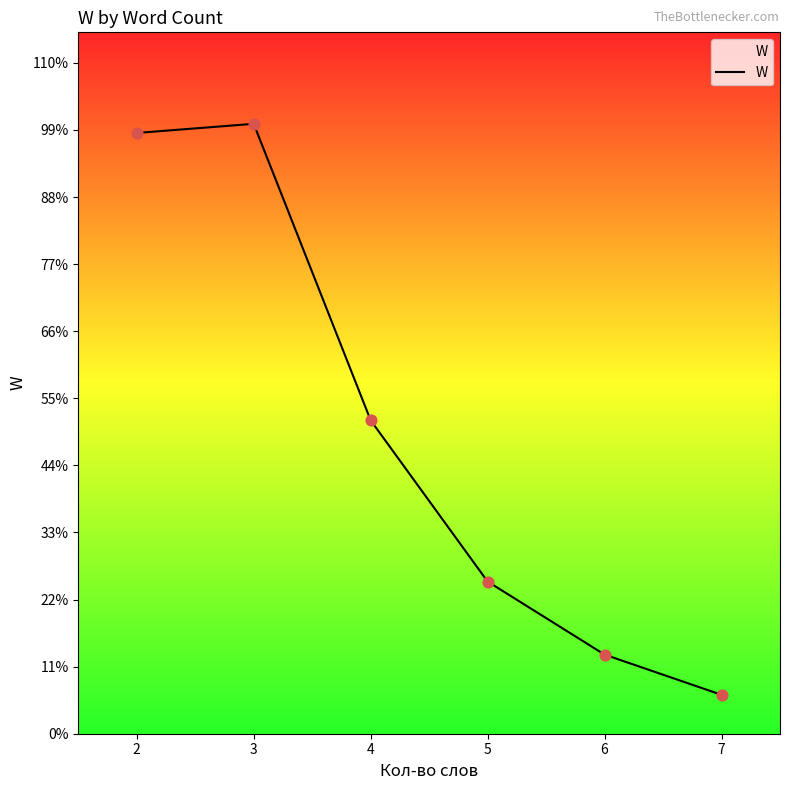

Between 2 and 3, which is larger?

3